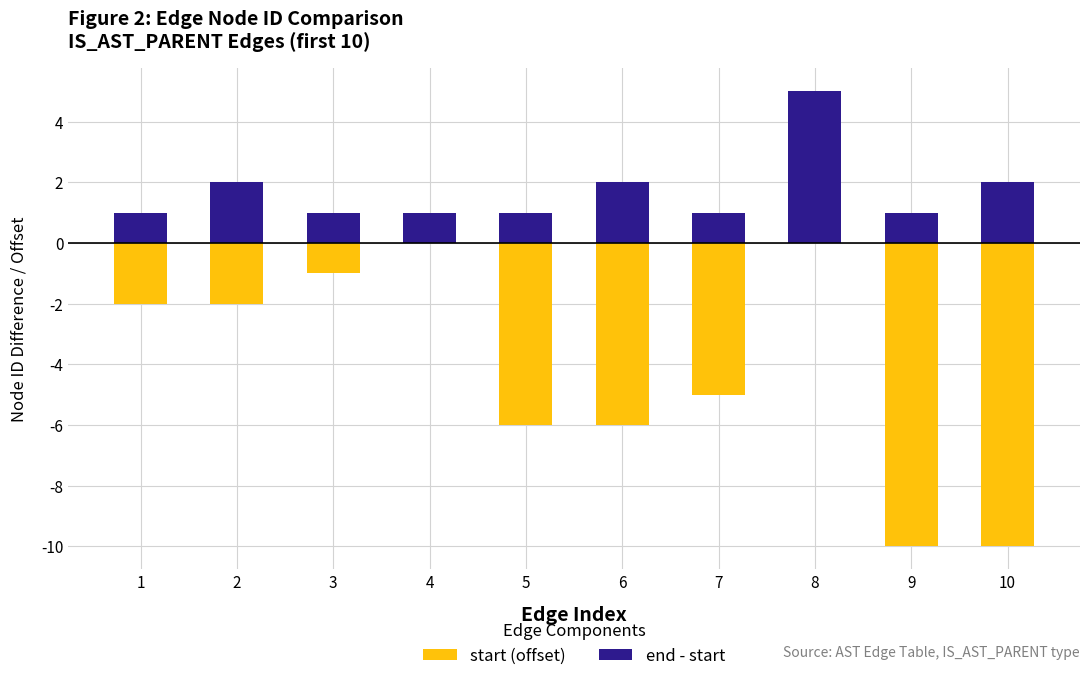

Reading left to right, list all the values displayed in this chart.

start (offset): 1=-2	2=-2	3=-1	4=0	5=-6	6=-6	7=-5	8=0	9=-10	10=-10
end - start: 1=1	2=2	3=1	4=1	5=1	6=2	7=1	8=5	9=1	10=2